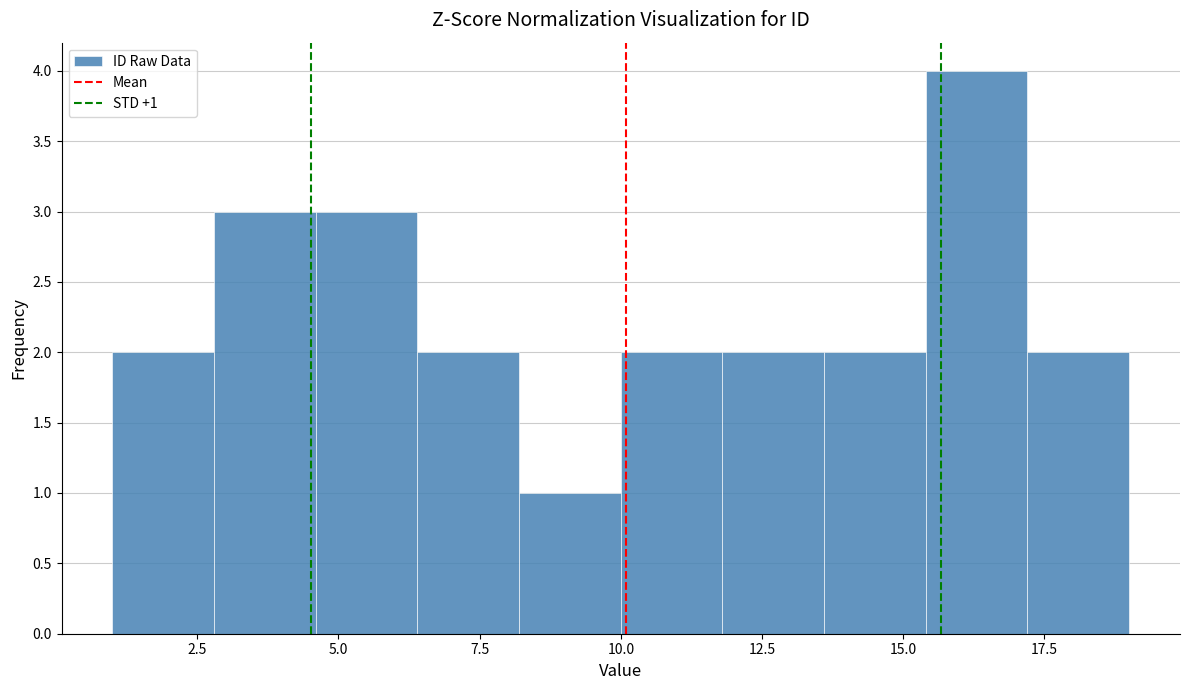

Read against the x-axis, roughly where is the centre of the tallest bar?

16.5